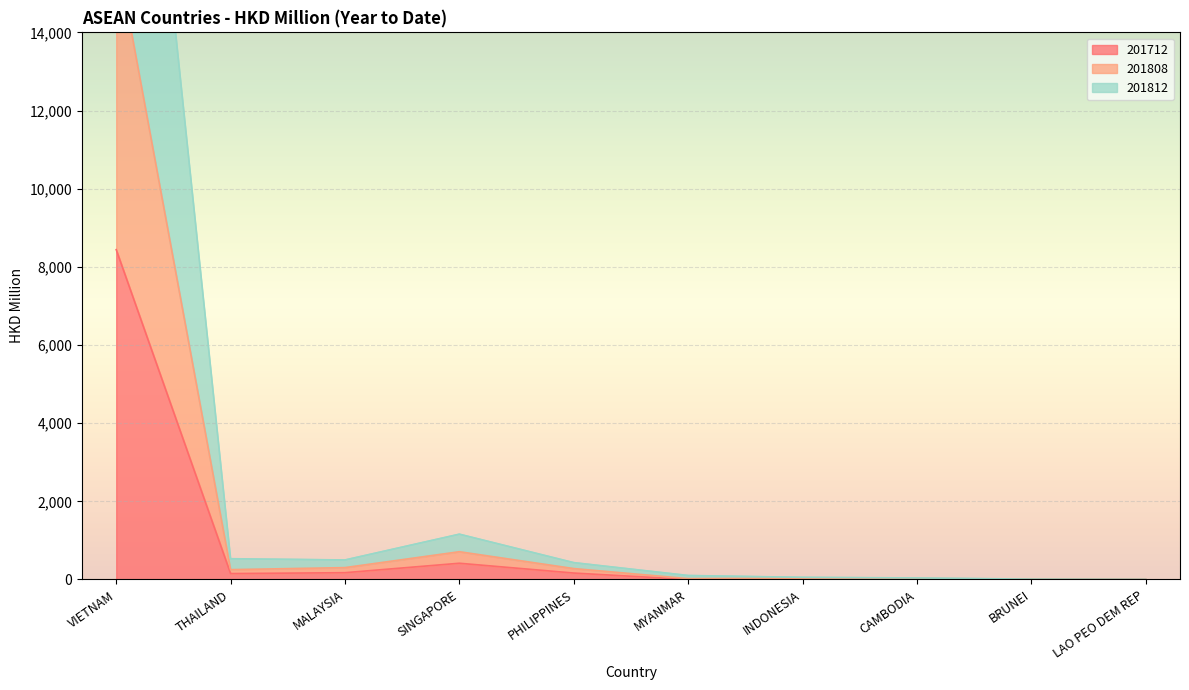

What is the difference between the 201808 values at CAMBODIA and INDONESIA?

16.2